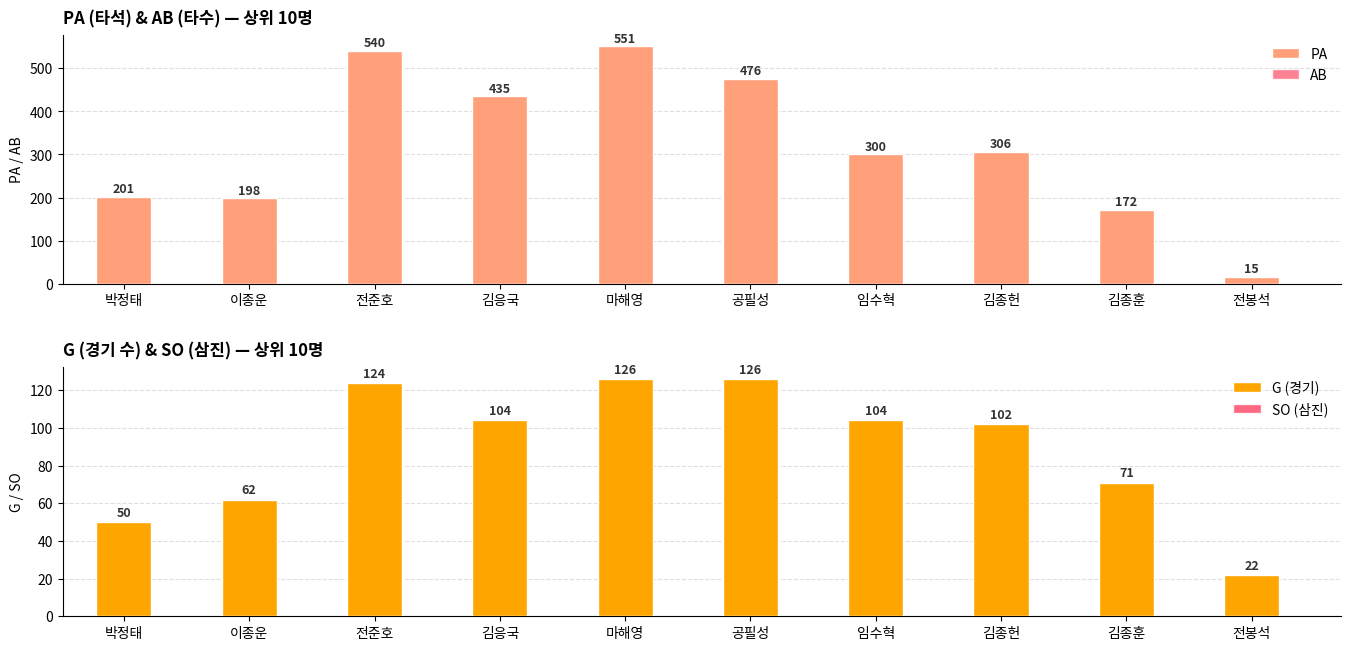

How many bars are there in each group?

4